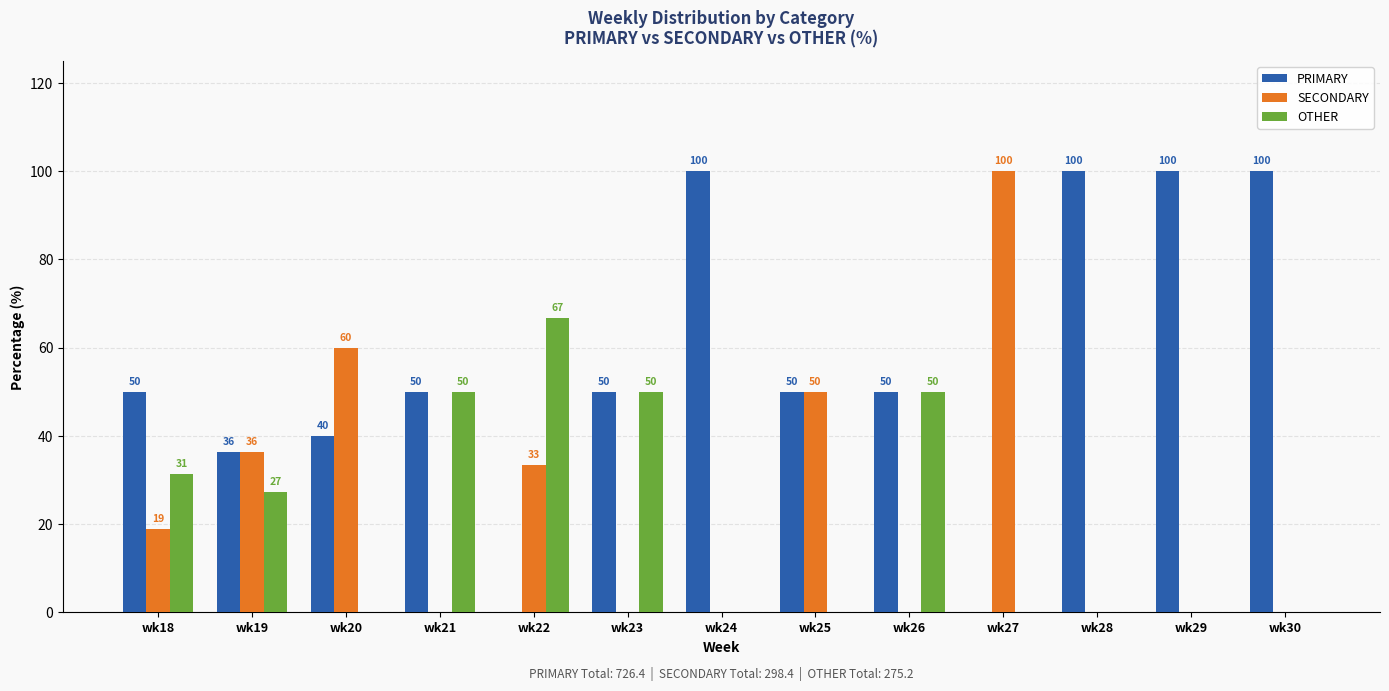

Where is OTHER nearest to the value 33?

wk18